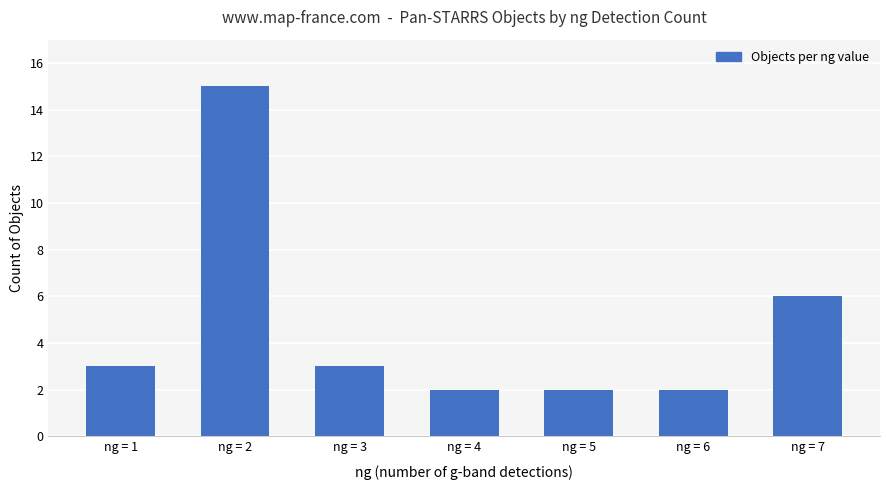

What is the value of the 4th bar from the left?

2